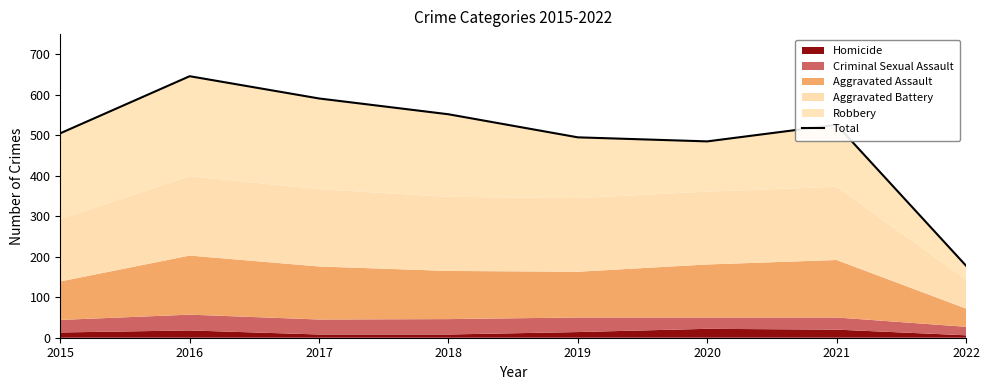

How many values are below 526?

4